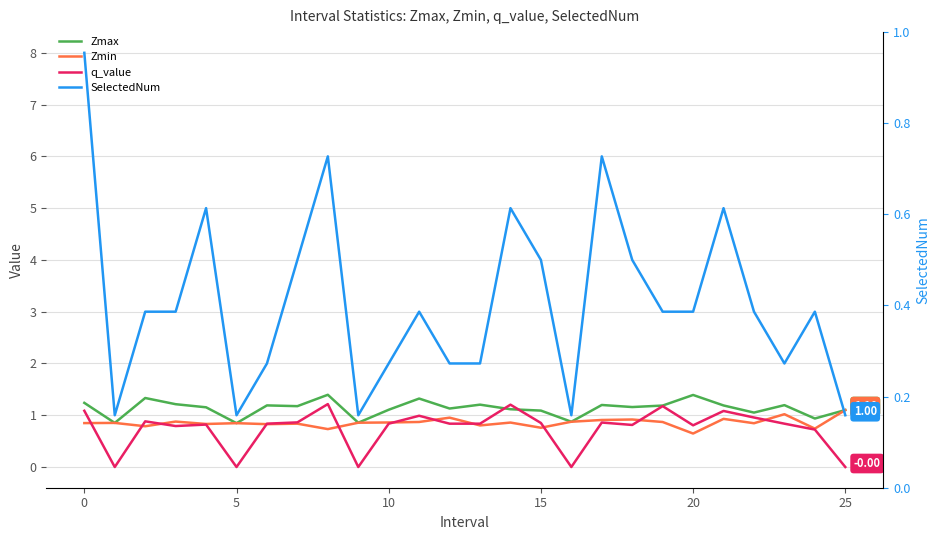

What are all the series names shown in the legend?

Zmax, Zmin, q_value, SelectedNum